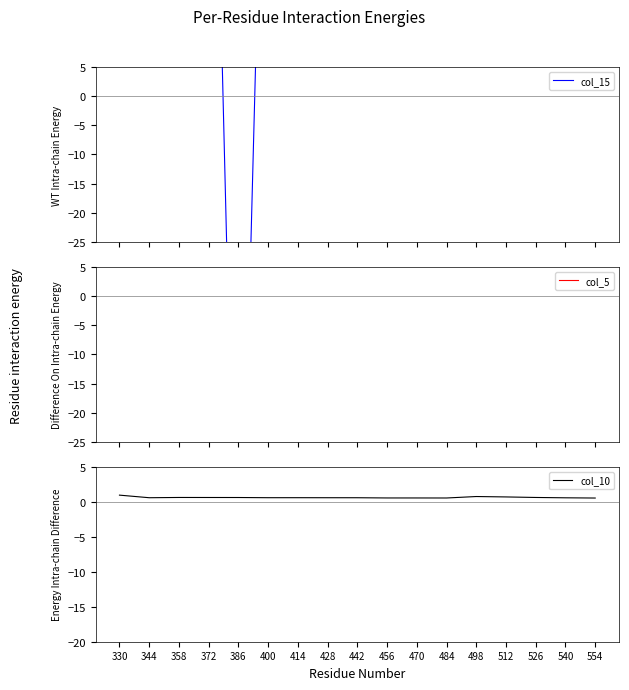

At which category does col_15 reach its first local valley?

386